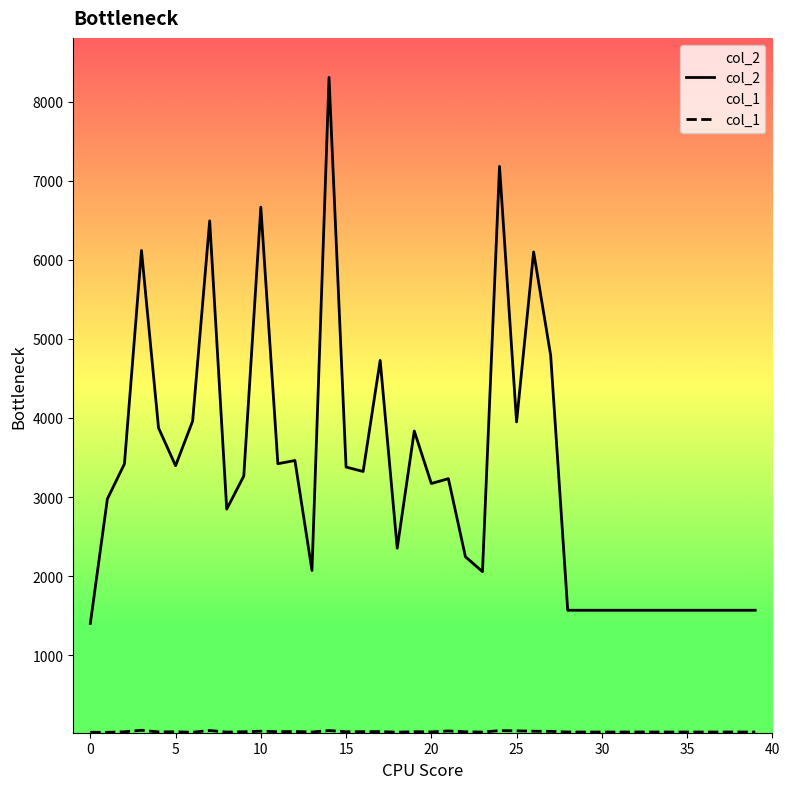

What is the maximum value for col_1?

50